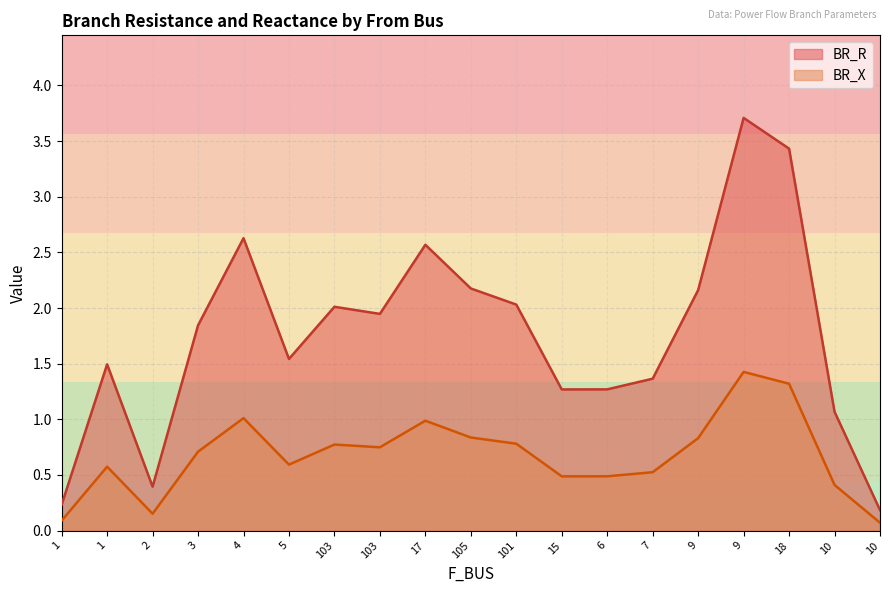

Which series changed the most between 15 and 10?

BR_X